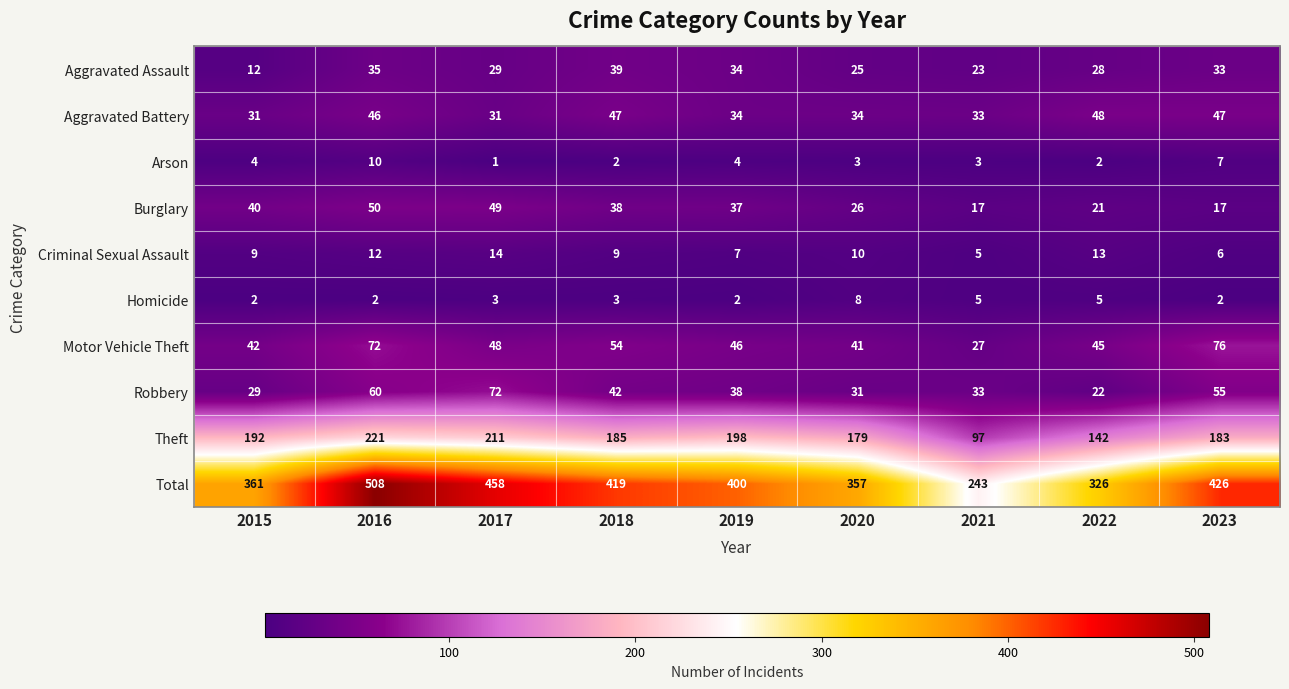

Which series changed the most between 2018 and 2019?

Total